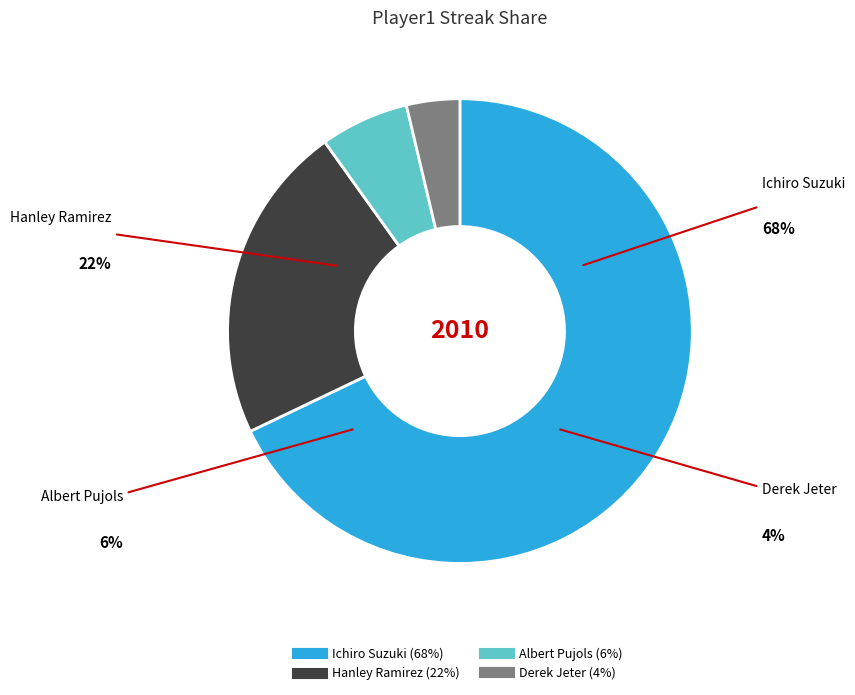

Is there a majority slice in this chart?

Yes